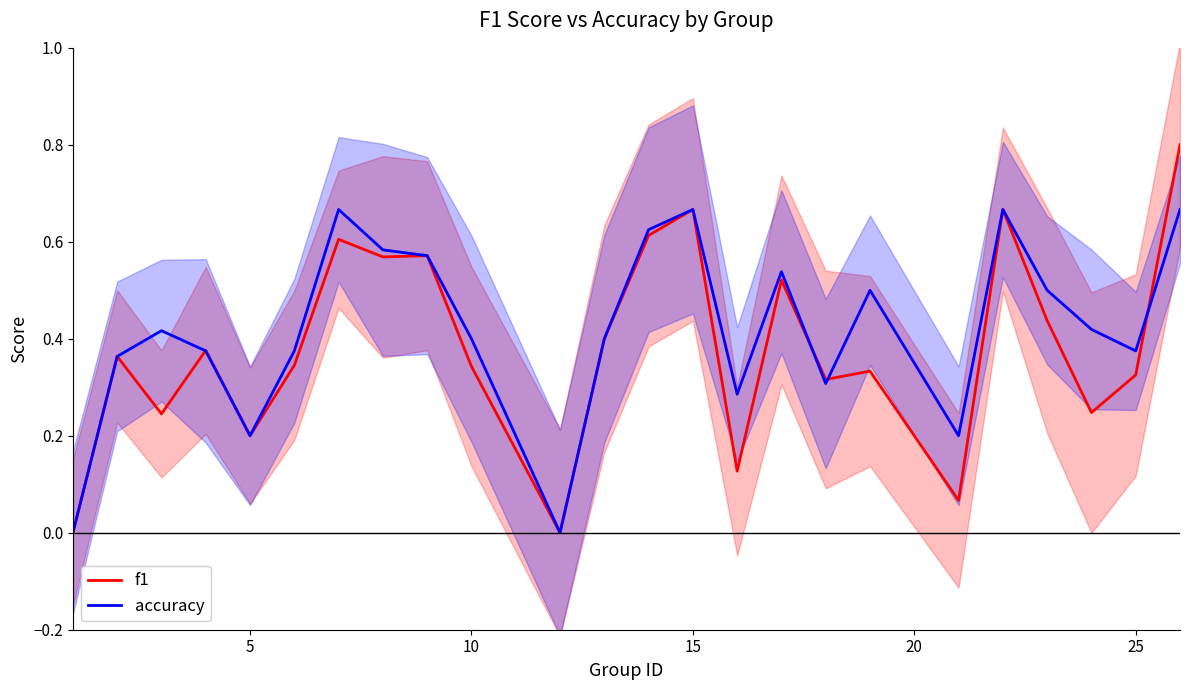

The f1 series shows 0.2 at 5. True or false?

True